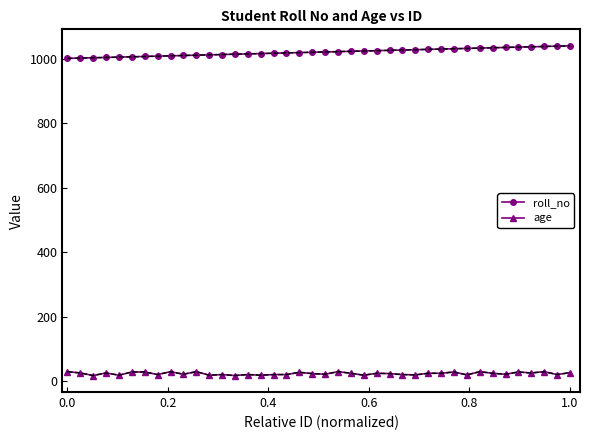

List the series in order of their overall mean, lowest first.

age, roll_no